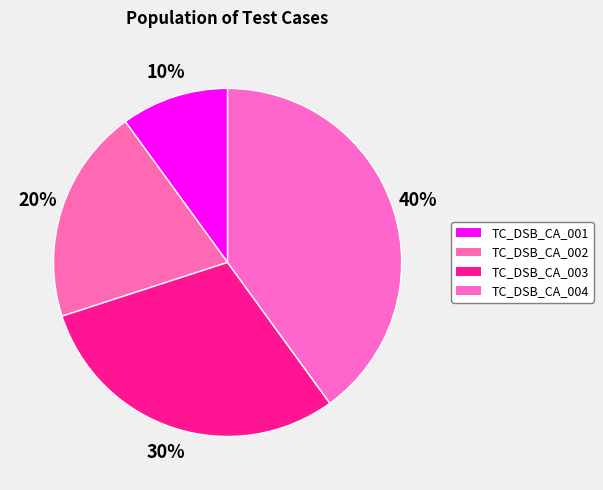

Is TC_DSB_CA_002 the majority of the pie?

No